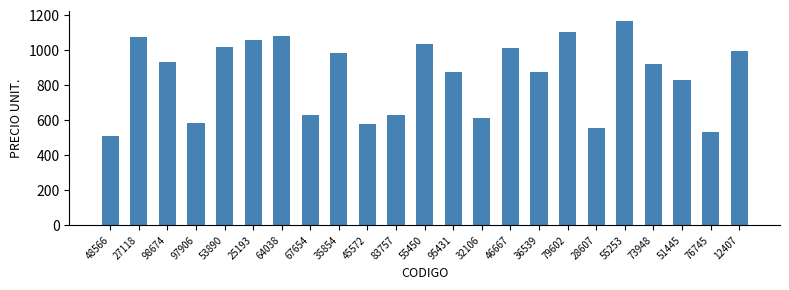

What is the smallest value displayed?

508